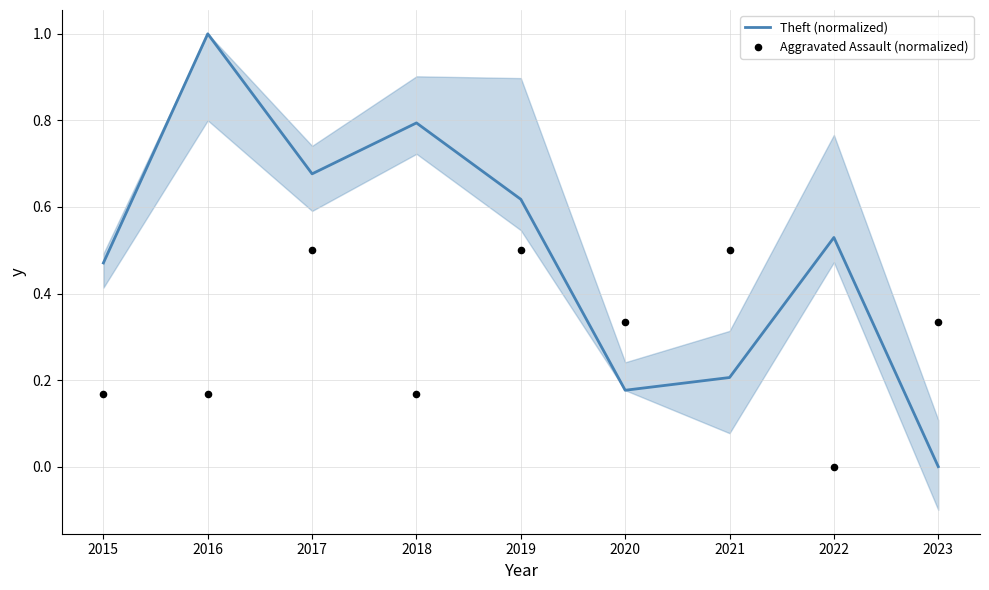

Is the value of Aggravated Assault (normalized) at 2017 greater than the value of Theft (normalized) at 2019?

No